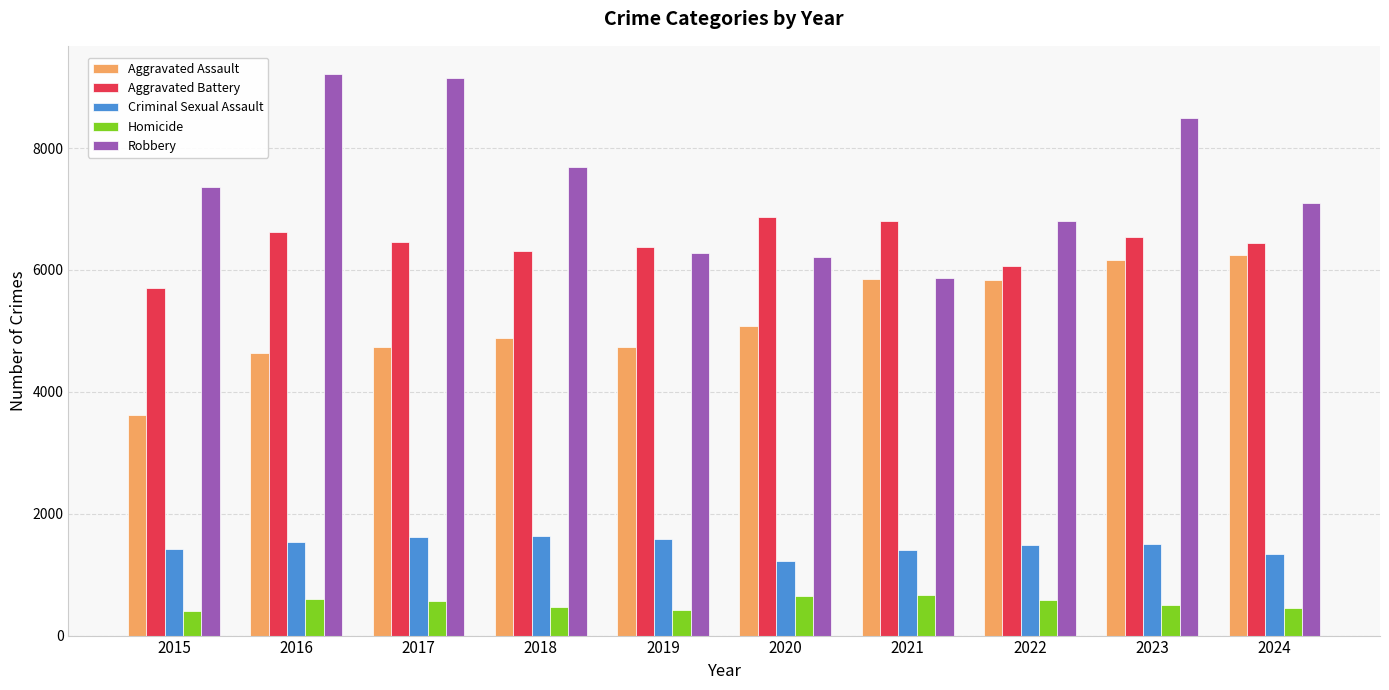

How many bars are there in total?

50